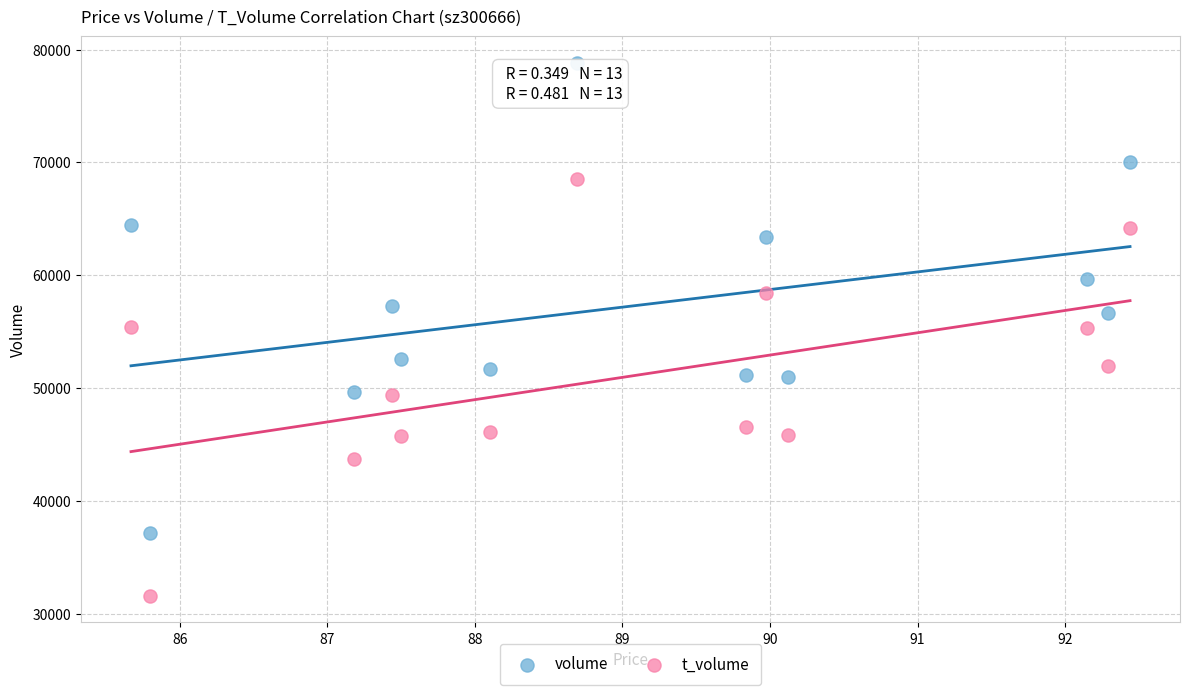

What are all the series names shown in the legend?

volume, t_volume